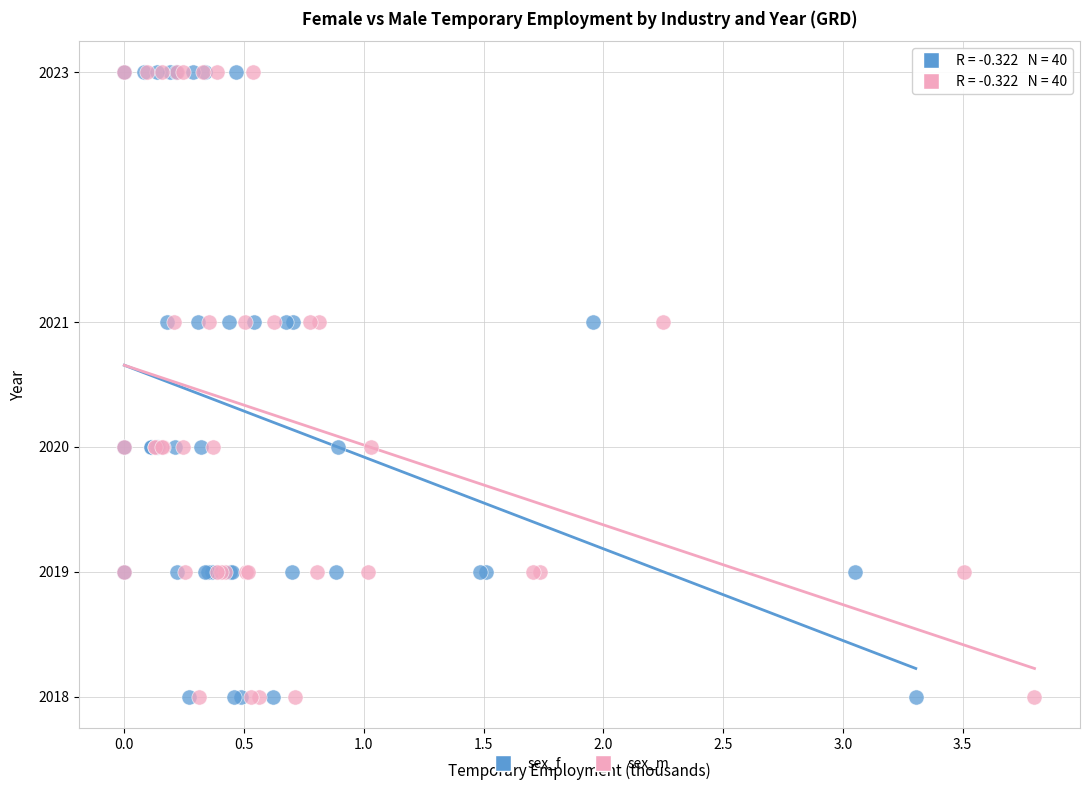

What are all the series names shown in the legend?

sex_f, sex_m